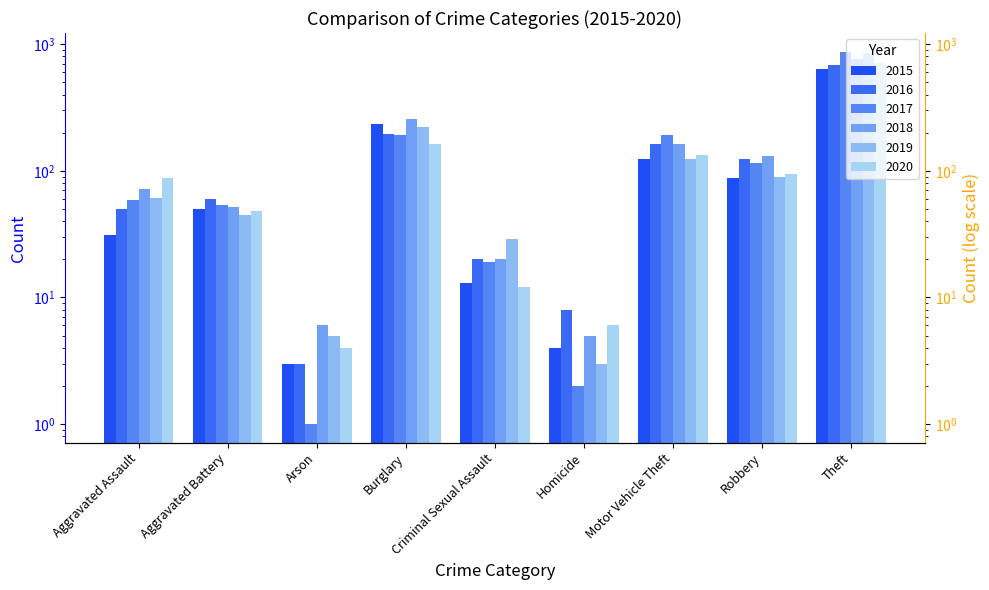

List the labels in order of 2017 value, largest first.

Theft, Burglary, Motor Vehicle Theft, Robbery, Aggravated Assault, Aggravated Battery, Criminal Sexual Assault, Homicide, Arson